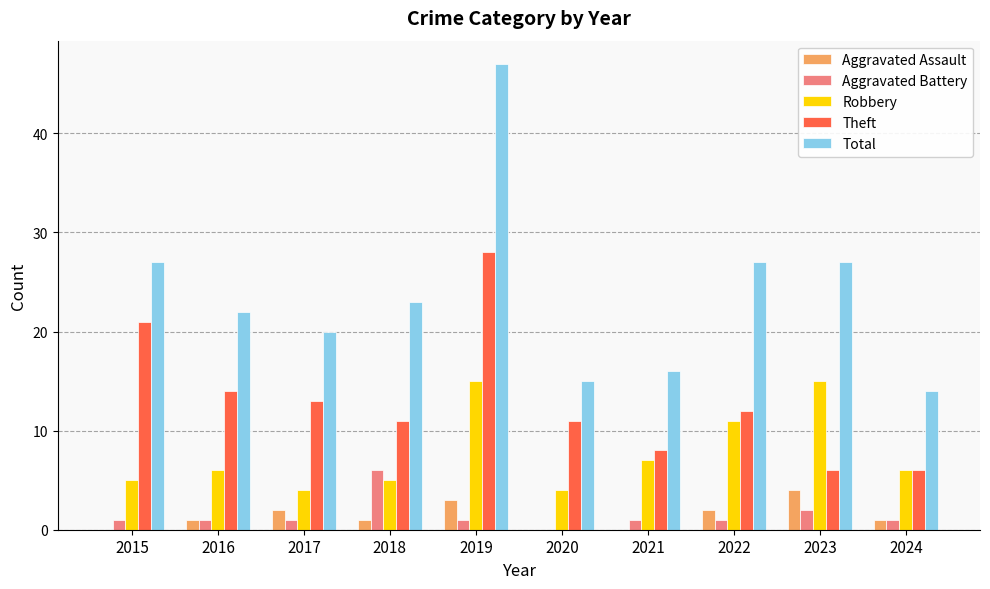

Reading left to right, list all the values displayed in this chart.

Aggravated Assault: 2015=0	2016=1	2017=2	2018=1	2019=3	2020=0	2021=0	2022=2	2023=4	2024=1
Aggravated Battery: 2015=1	2016=1	2017=1	2018=6	2019=1	2020=0	2021=1	2022=1	2023=2	2024=1
Robbery: 2015=5	2016=6	2017=4	2018=5	2019=15	2020=4	2021=7	2022=11	2023=15	2024=6
Theft: 2015=21	2016=14	2017=13	2018=11	2019=28	2020=11	2021=8	2022=12	2023=6	2024=6
Total: 2015=27	2016=22	2017=20	2018=23	2019=47	2020=15	2021=16	2022=27	2023=27	2024=14